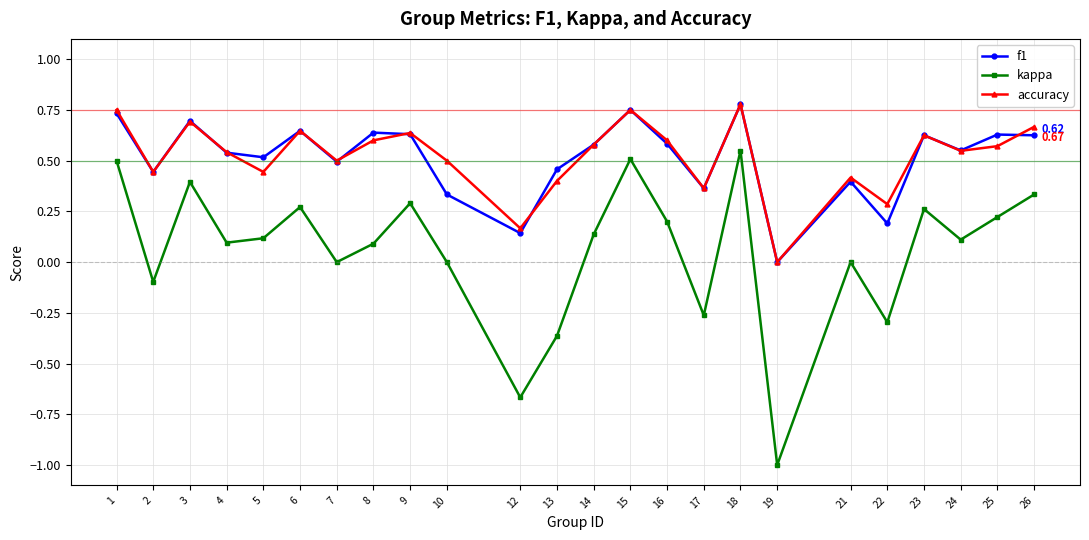

How many interior local peaks does the kappa series have?

7